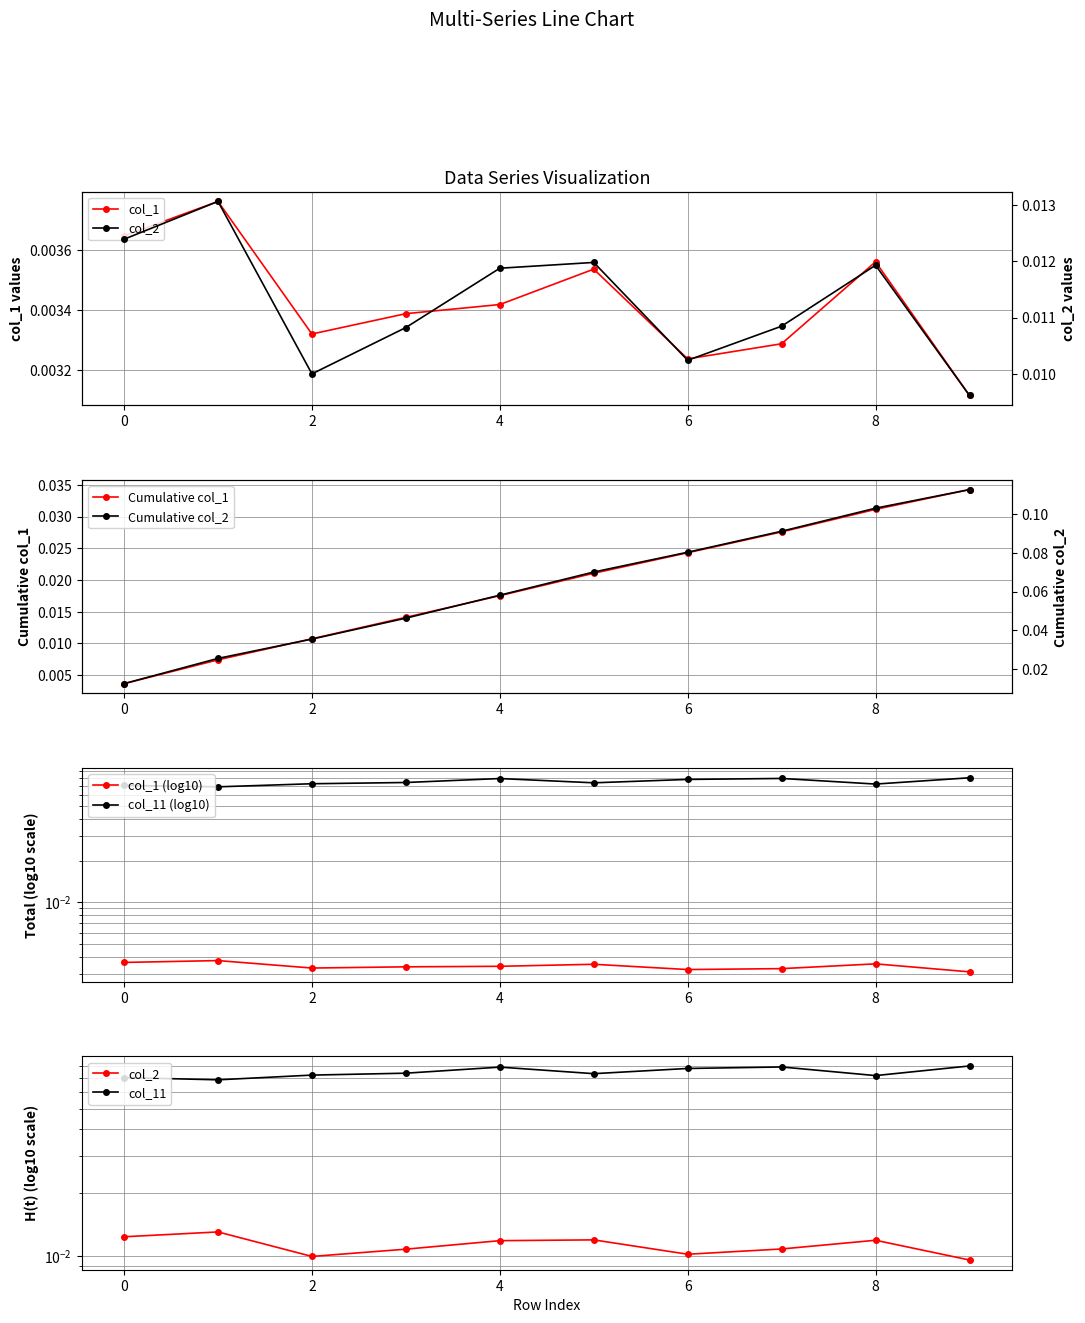

Which series has the largest total across all categories?

col_11